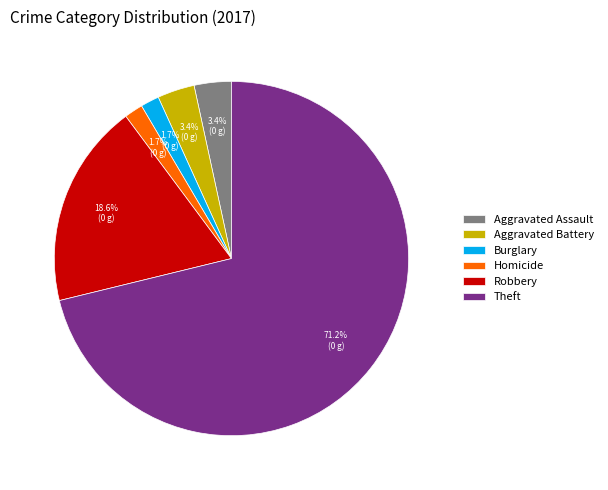

Combined, what portion of the pie is Aggravated Assault and Aggravated Battery?

6.8%